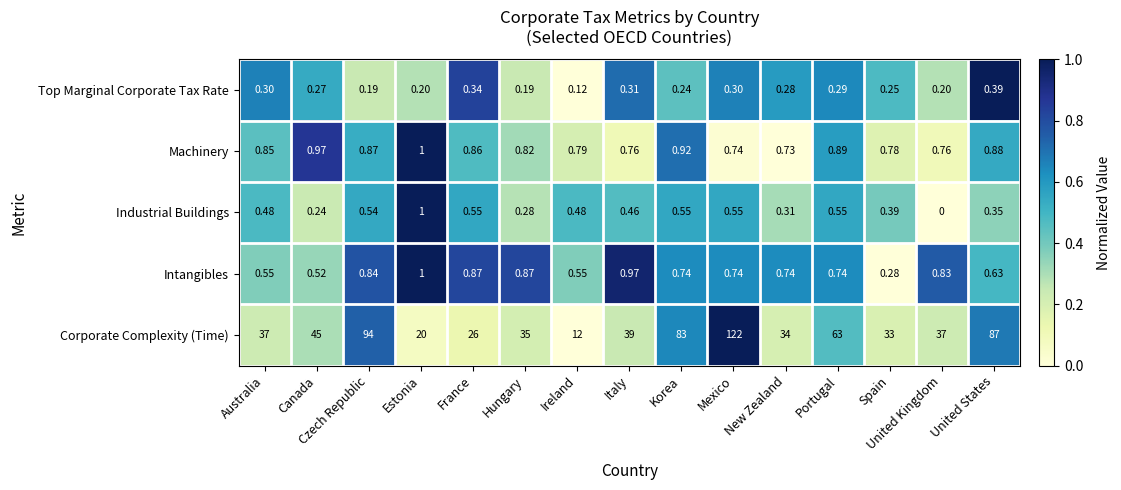

Which category has the highest value across all series?

Mexico